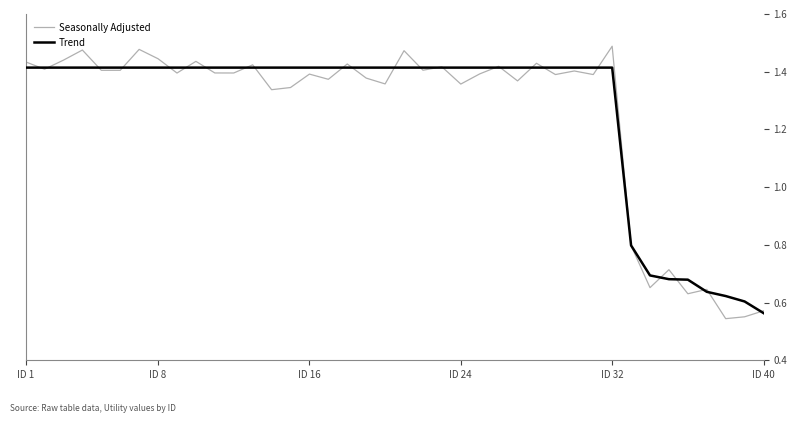

Rank the series by their maximum value, from highest to lowest.

Seasonally Adjusted, Trend